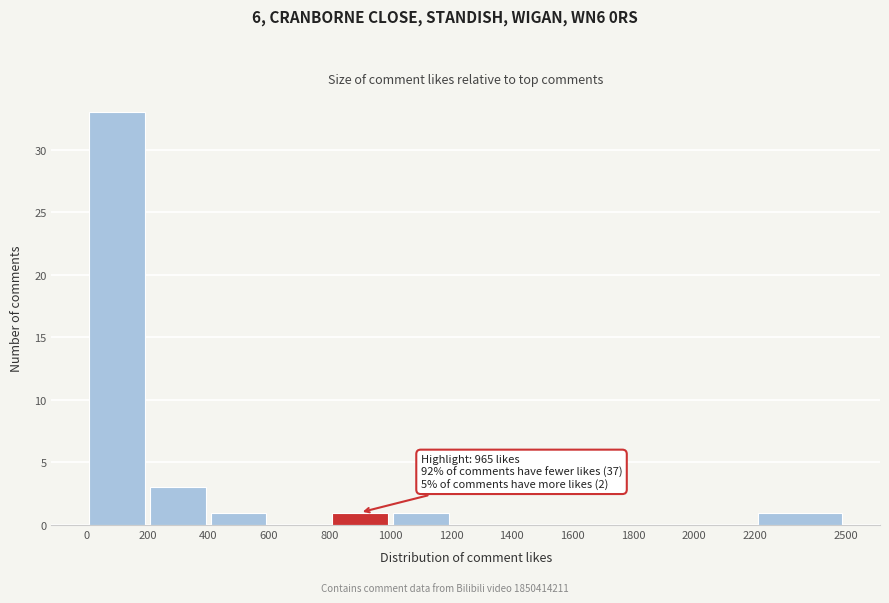

Over which range of the x-axis is the bar tallest?

0 to 200